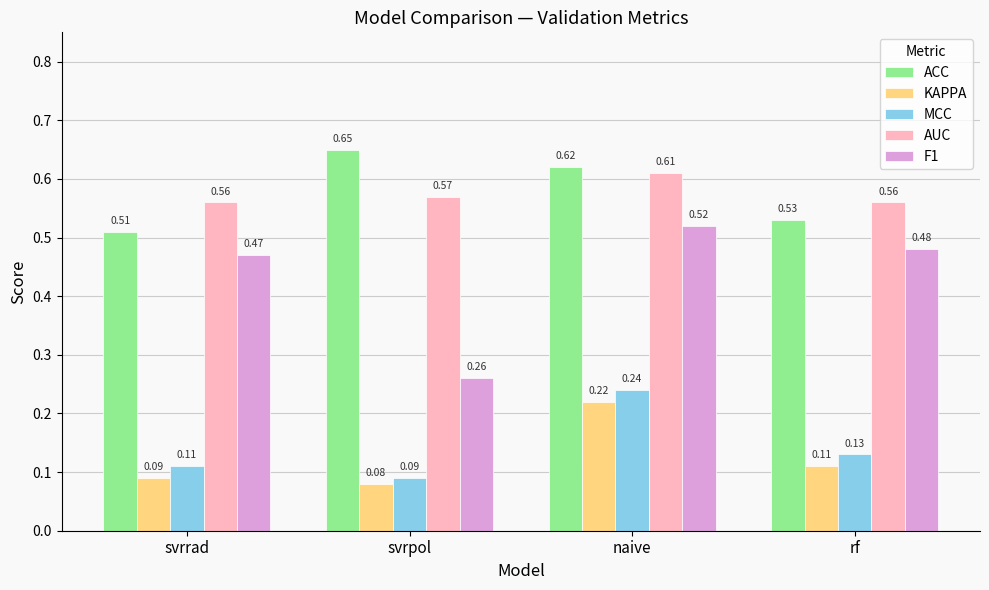

At which label does ACC reach its minimum?

svrrad